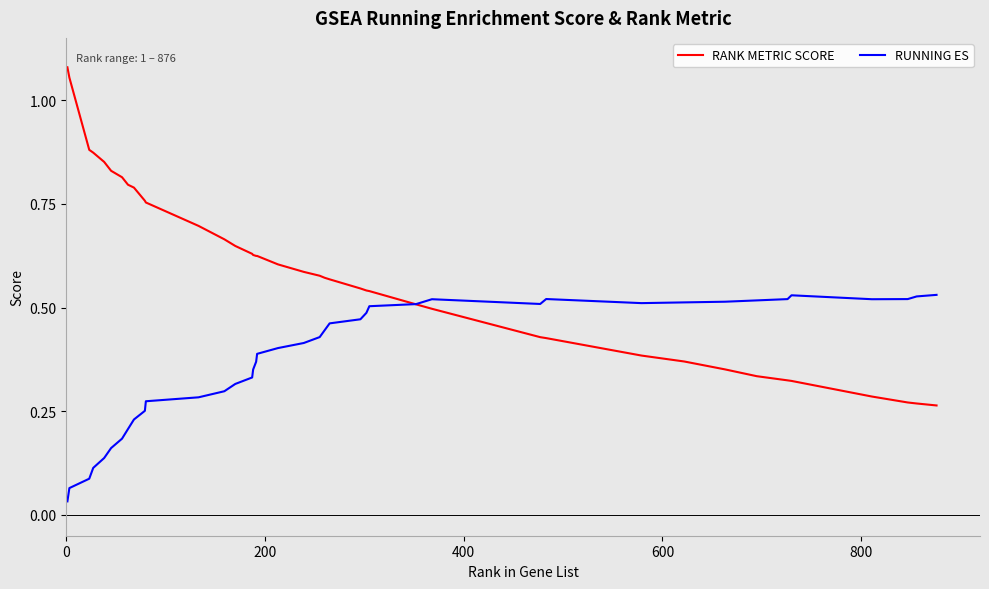

List the series in order of their overall mean, highest first.

RANK METRIC SCORE, RUNNING ES